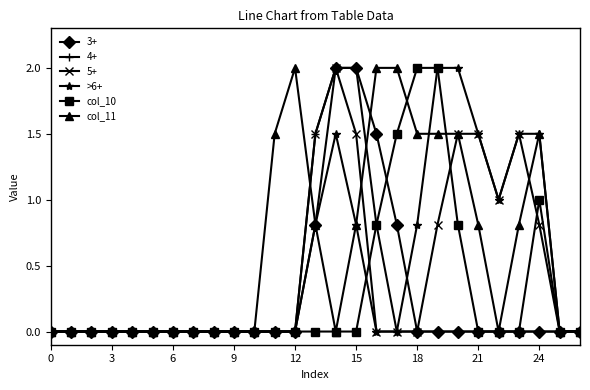

What is the maximum value for >6+?

2.0